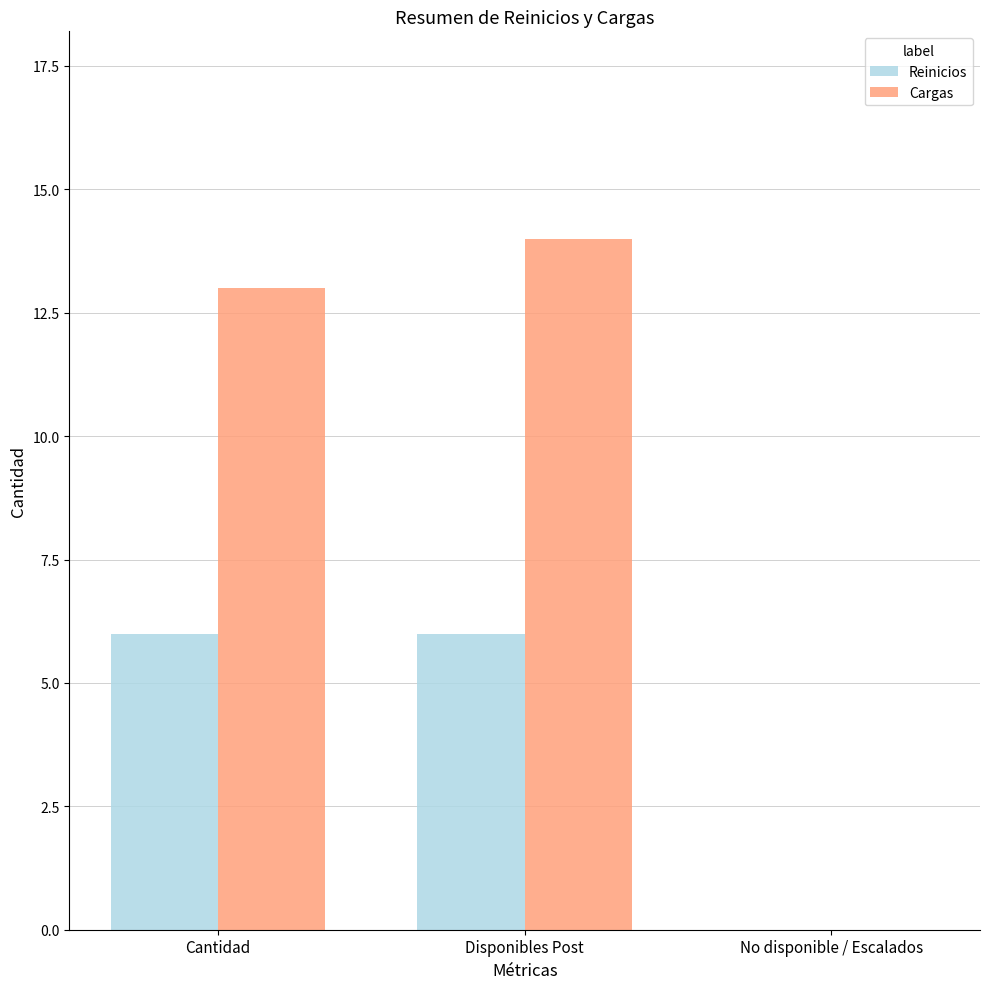

How many values in Reinicios are above zero?

2